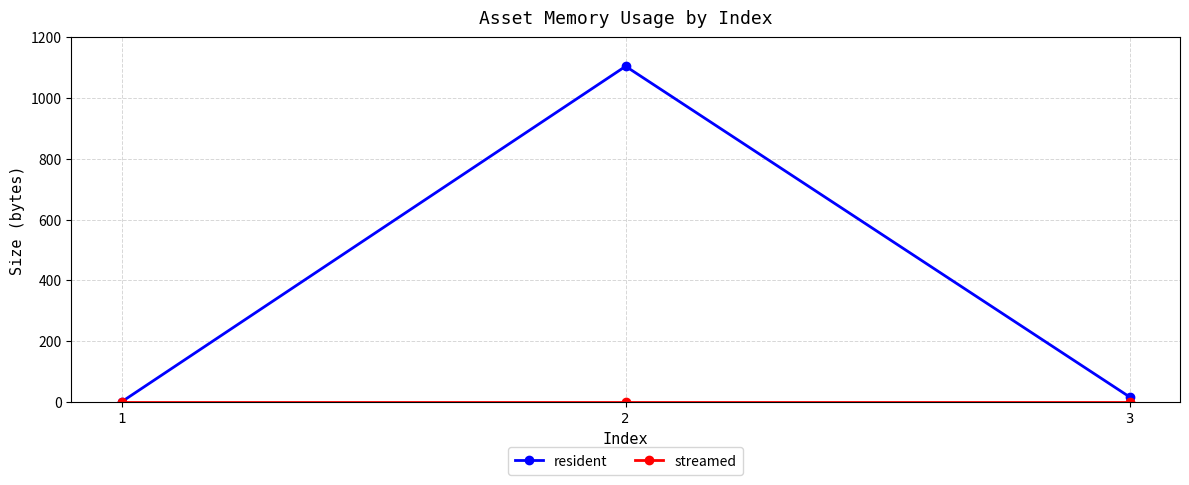

What is the maximum value shown in the chart?

1105